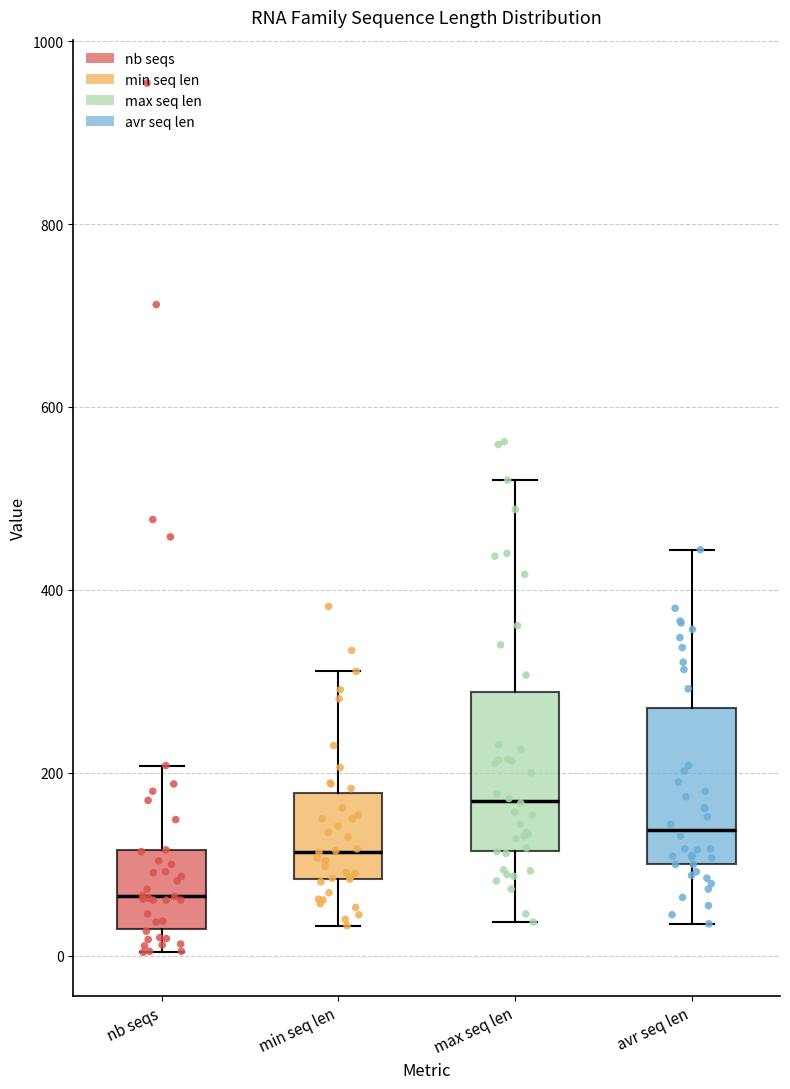

Reading left to right, transcribe this box plot: for each box, give where its median line is, the range the box spans, and where its two whiskers end, as read against the y-axis. The values are not printed on the chart, so give them approximately, as read against the axis.

nb seqs: median 60, box 20 to 120, whiskers 0 to 200
min seq len: median 120, box 80 to 180, whiskers 40 to 320
max seq len: median 160, box 120 to 280, whiskers 40 to 520
avr seq len: median 140, box 100 to 280, whiskers 40 to 440